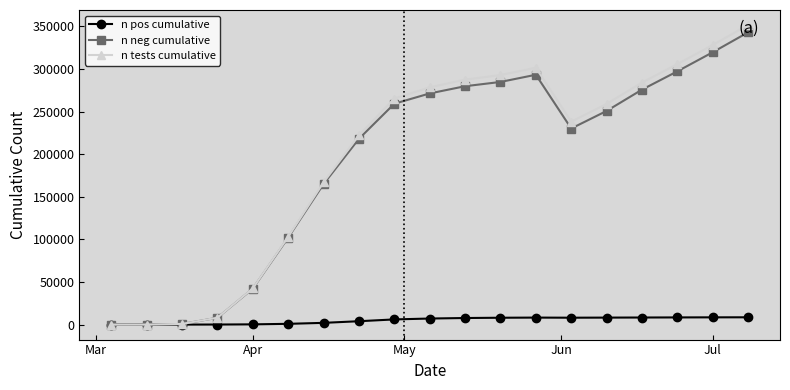

What is the maximum value shown in the chart?

351563